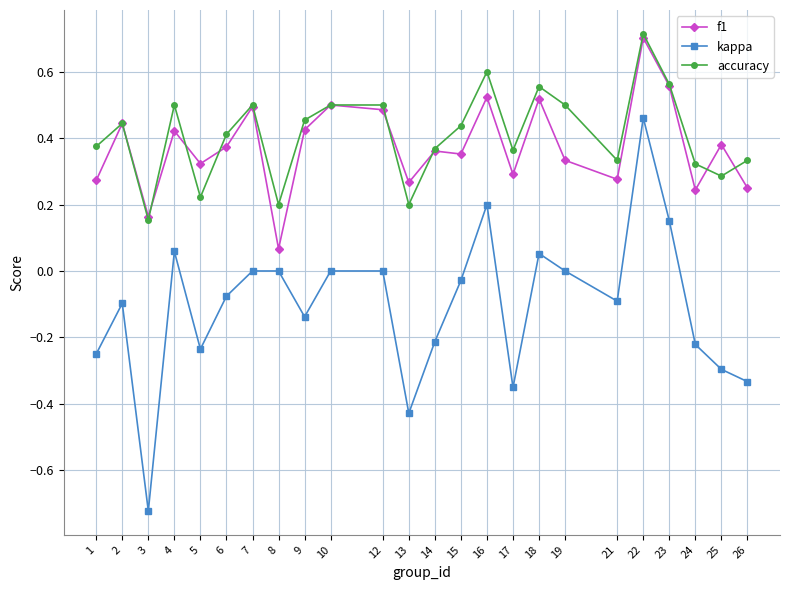

True or false: accuracy and kappa intersect in this chart.

False